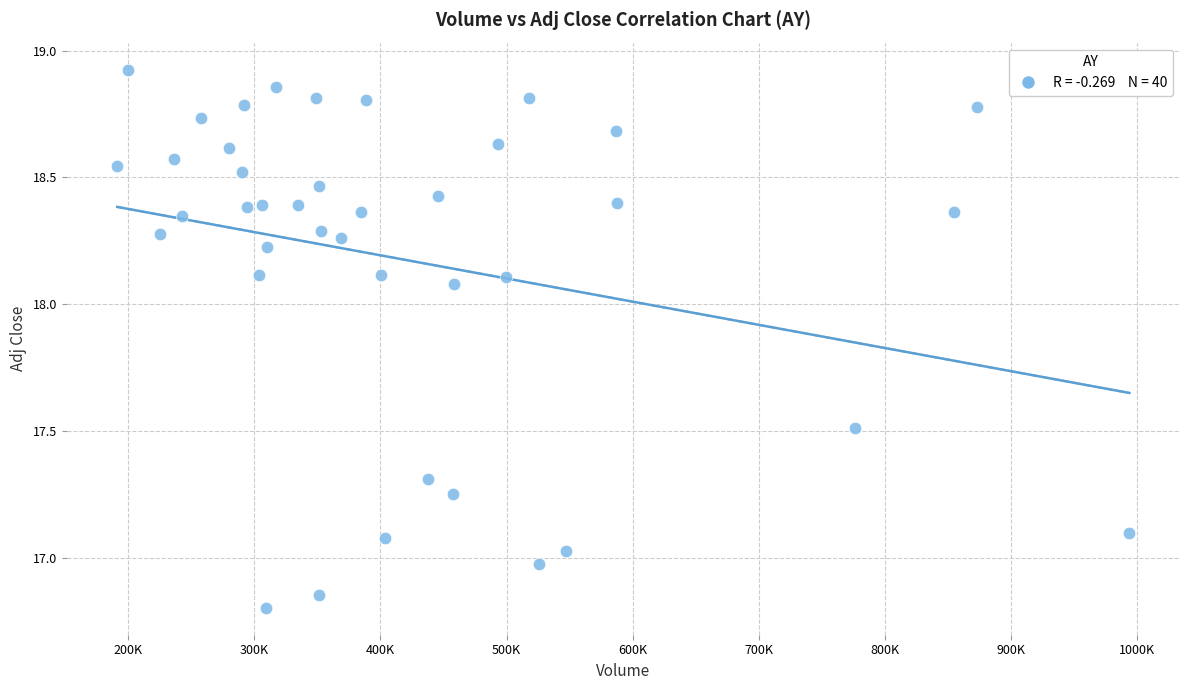

What is the range of X values (max minus min)?

802200.0